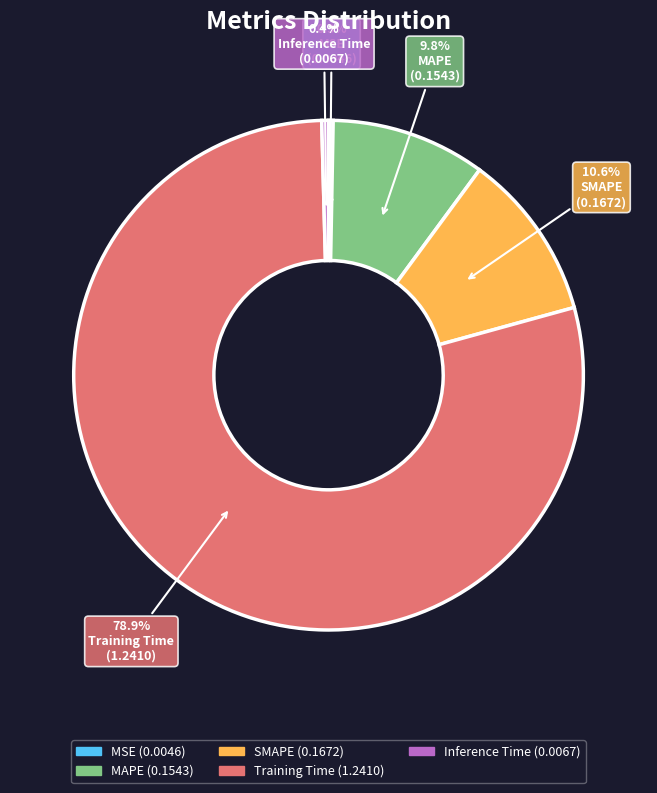

How many segments does this pie chart have?

5